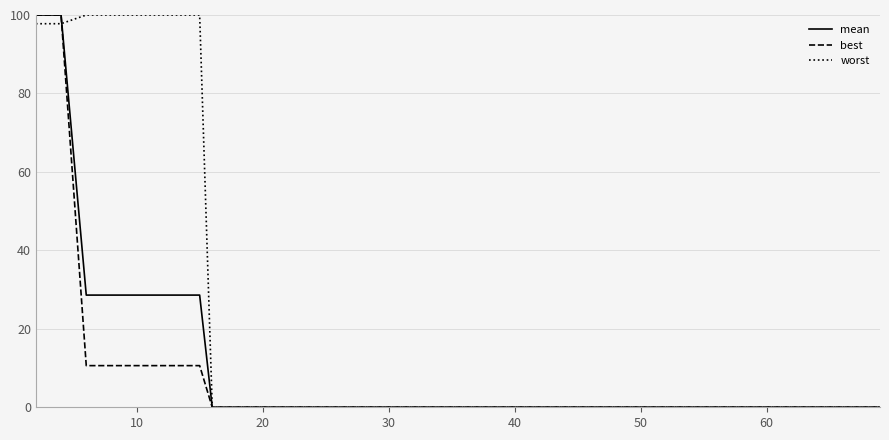

List the series in order of their overall mean, highest first.

worst, mean, best